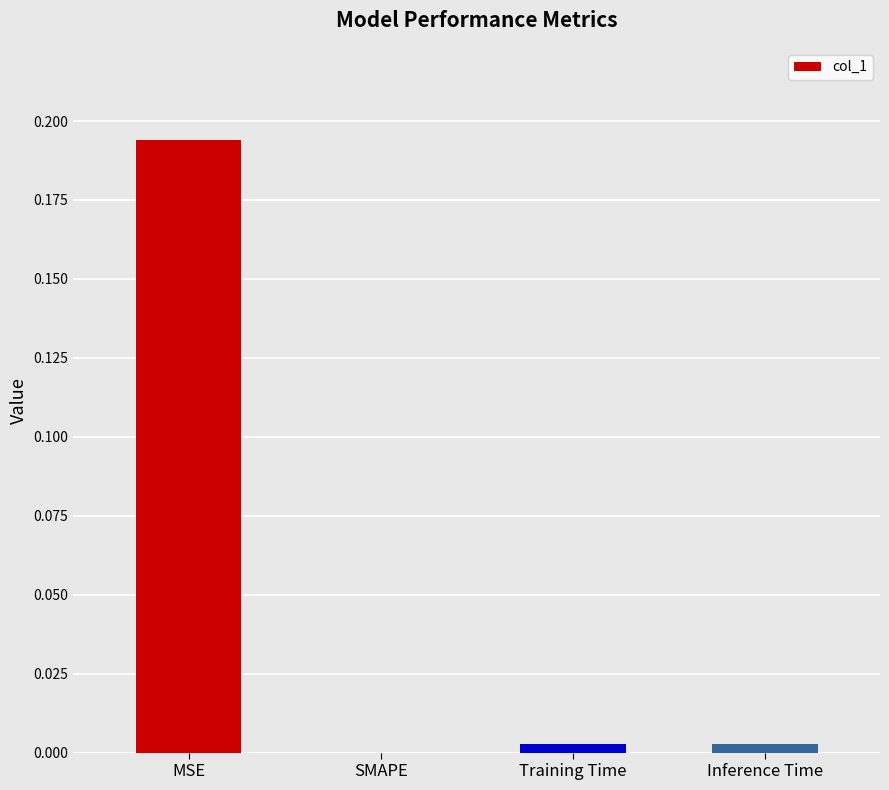

Which has a higher value, MSE or Training Time?

MSE